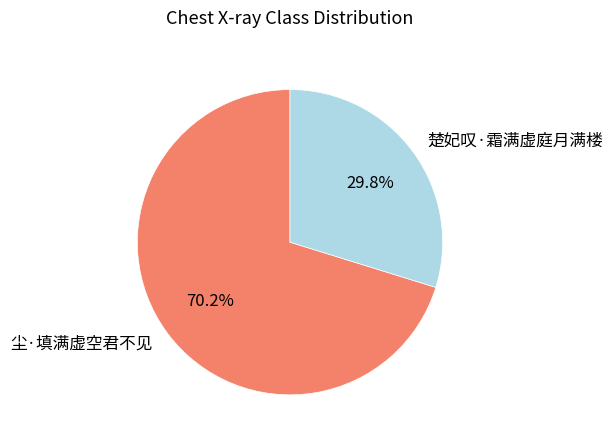

To the nearest percent, what portion does 尘·填满虚空君不见 represent?

70%